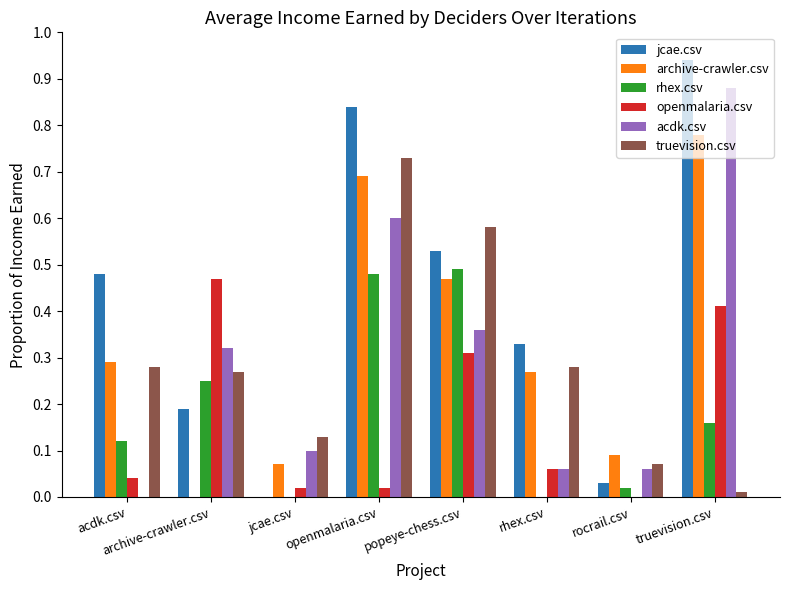

What is the sum of all jcae.csv values?

3.3